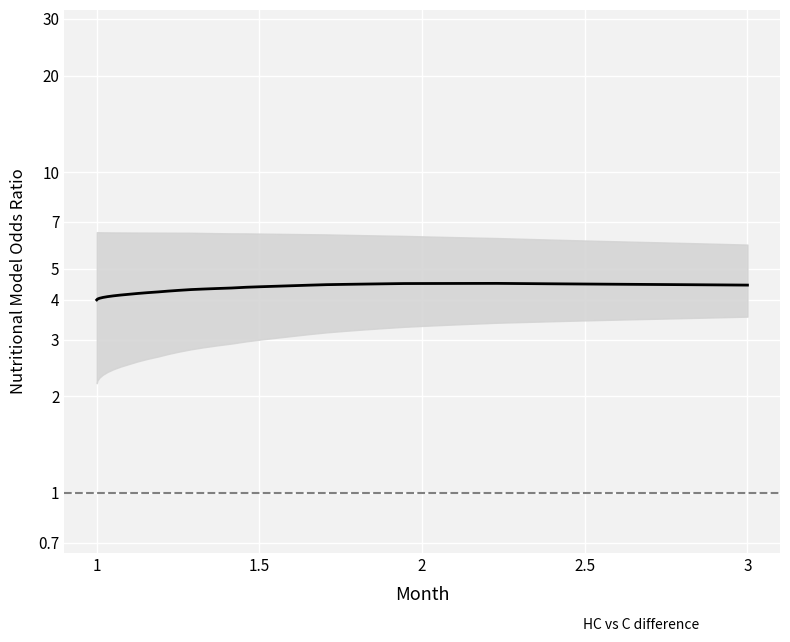

The chart shows a value of 2.9 at 34. True or false?

False